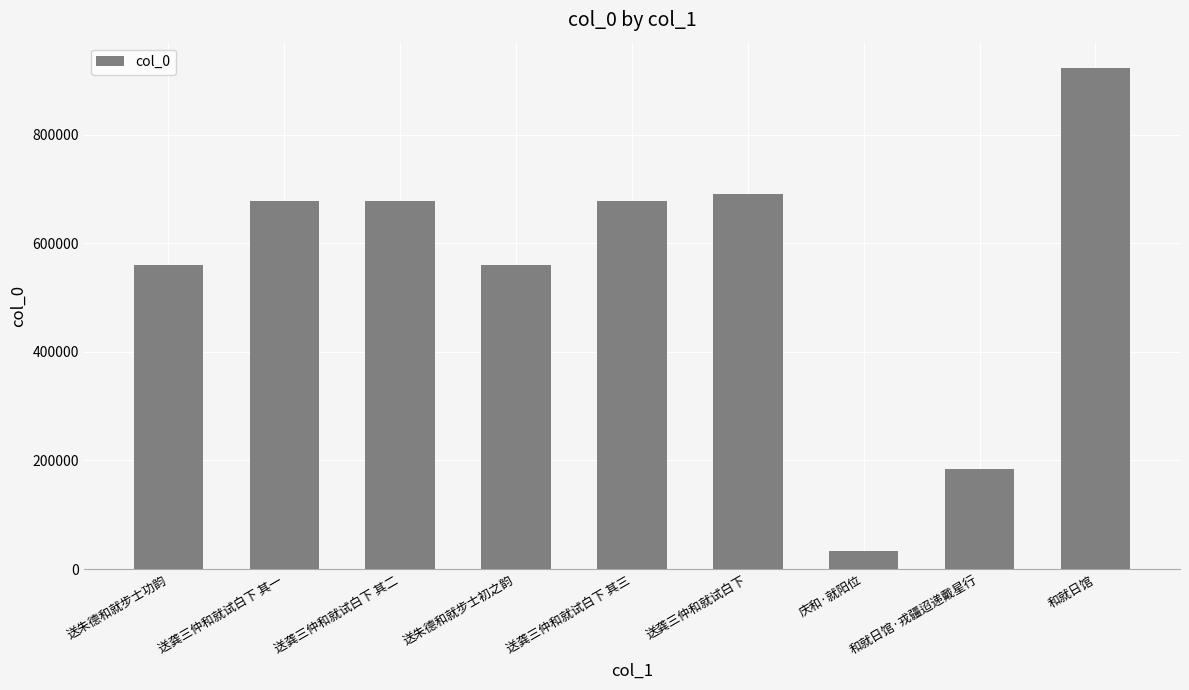

What is the change in value from 送朱德和就步士初之韵 to 送龚三仲和就试白下?

+131311